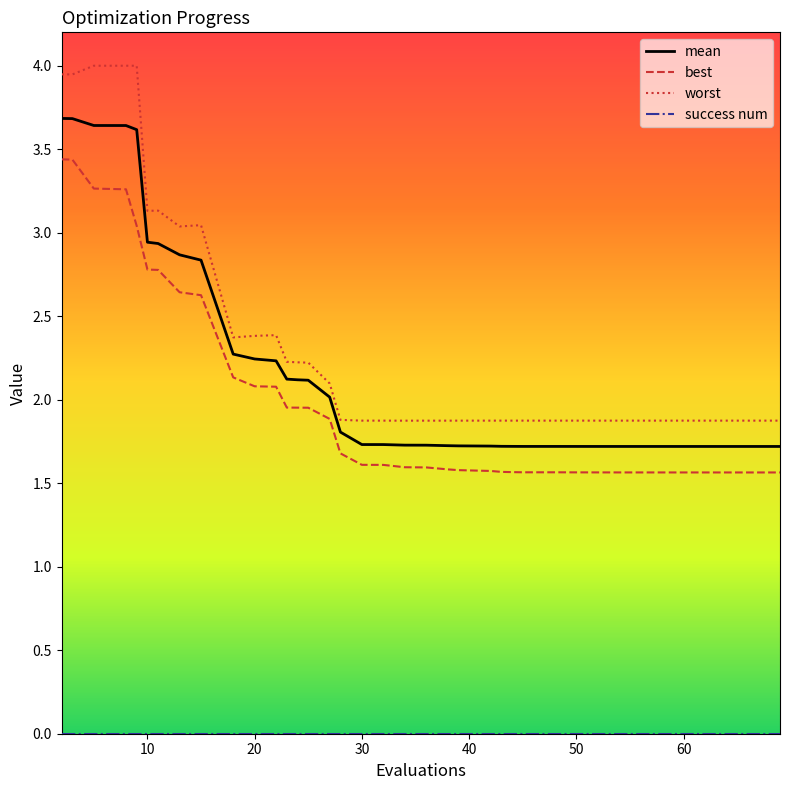

Which series has the largest range (max minus min)?

worst